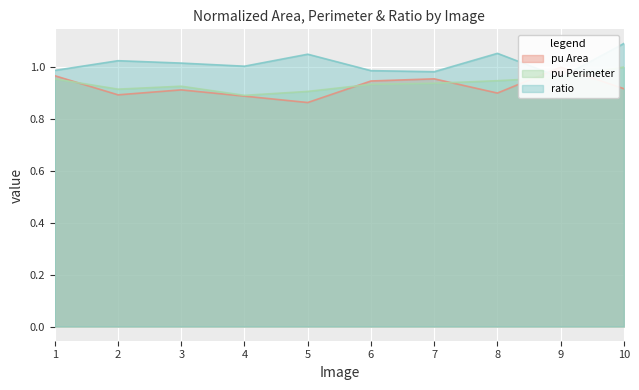

True or false: pu Perimeter has a value of 1.3 at 4.

False